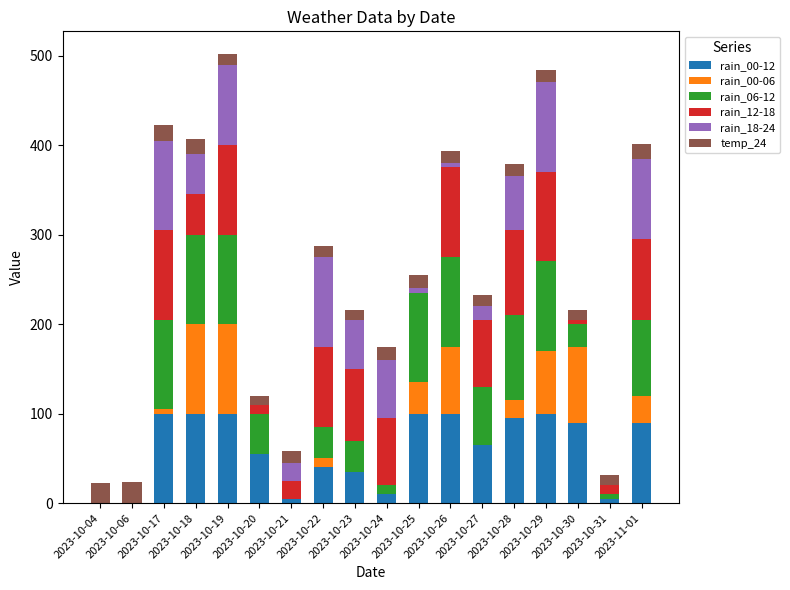

Count the number of categories in the chart.

18